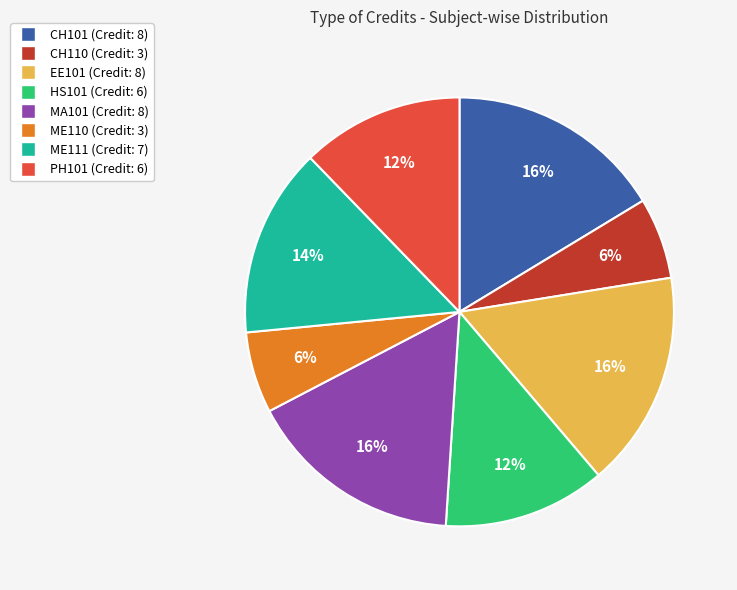

Is the sum of MA101 and CH101 greater than half?

No